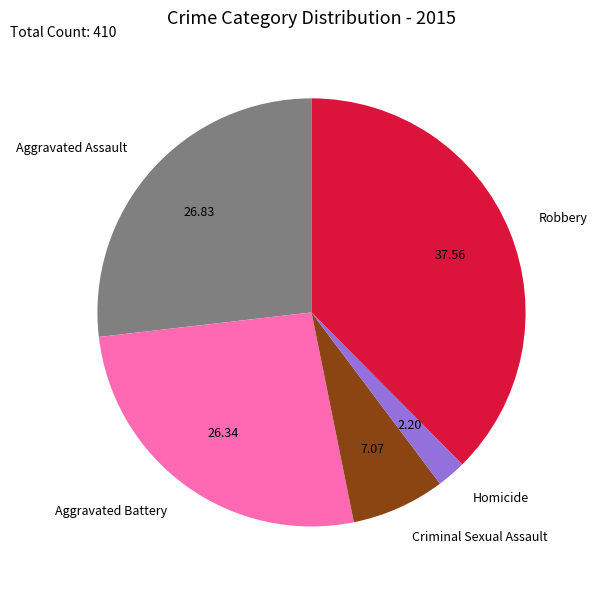

Which slice is the smallest?

Homicide